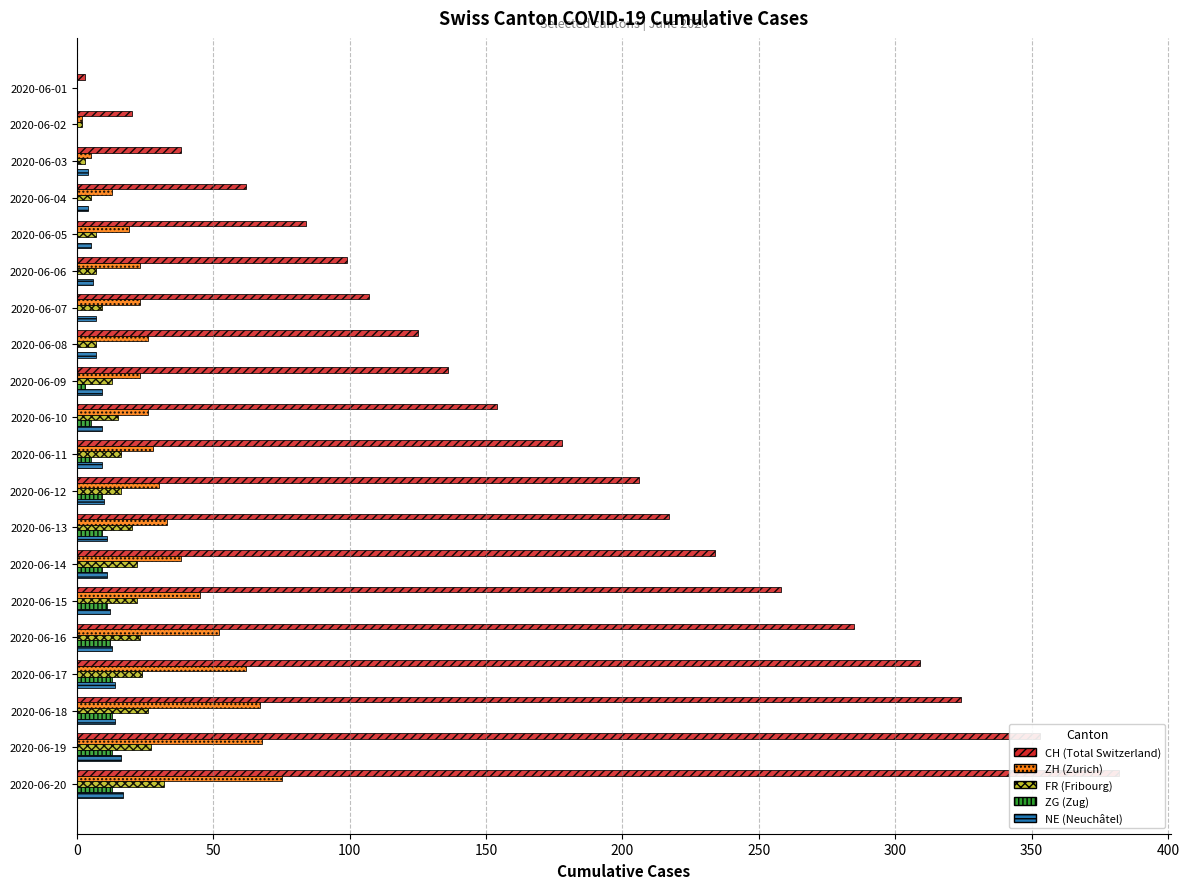

How many bars are there in total?

100